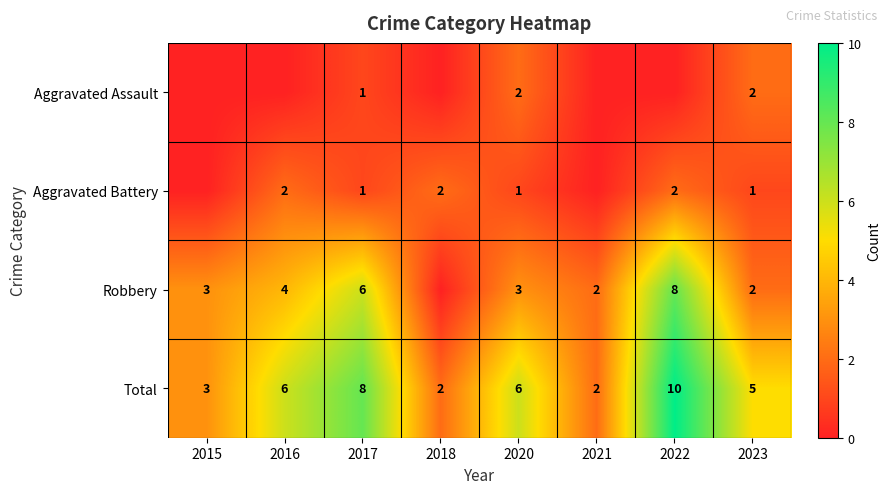

Between 2023 and 2017, which is larger?

2023